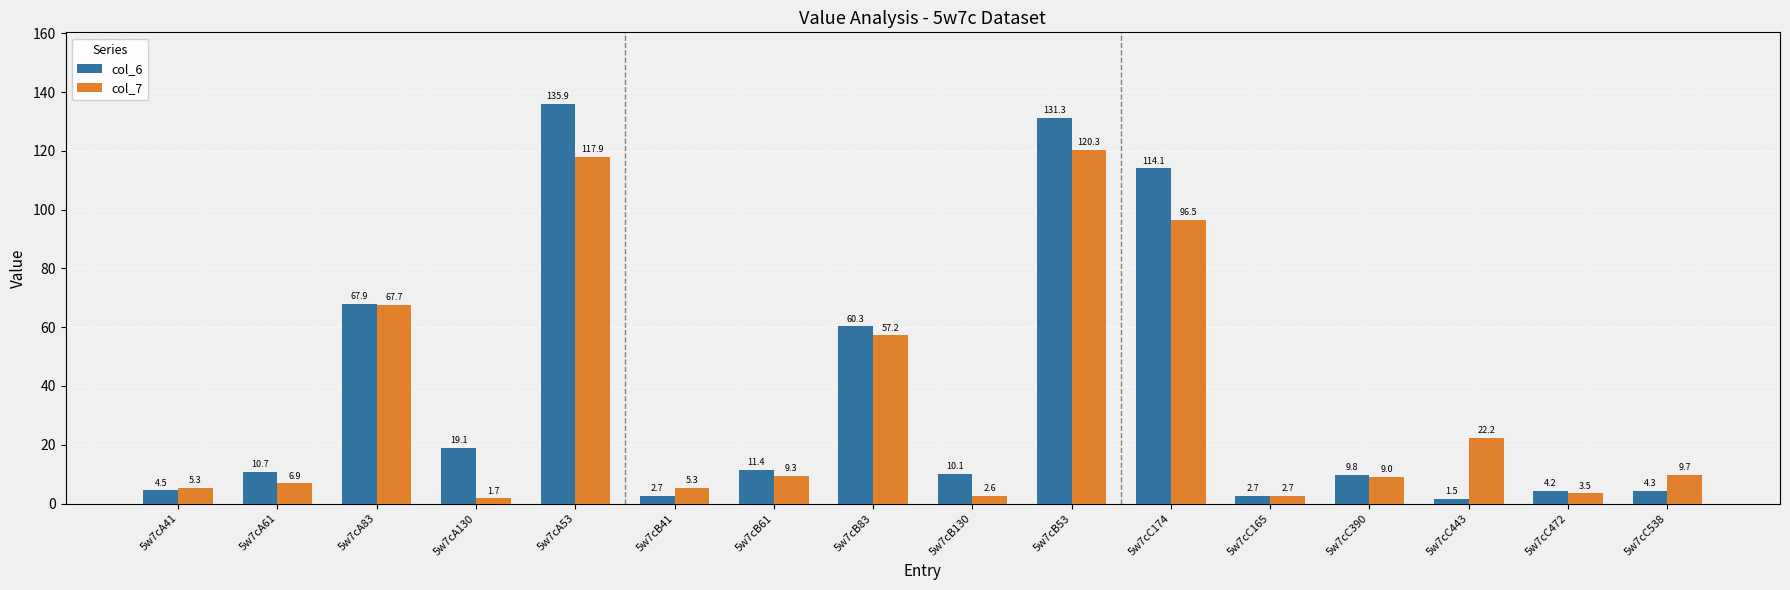

Rank the series by their average value, from highest to lowest.

col_6, col_7